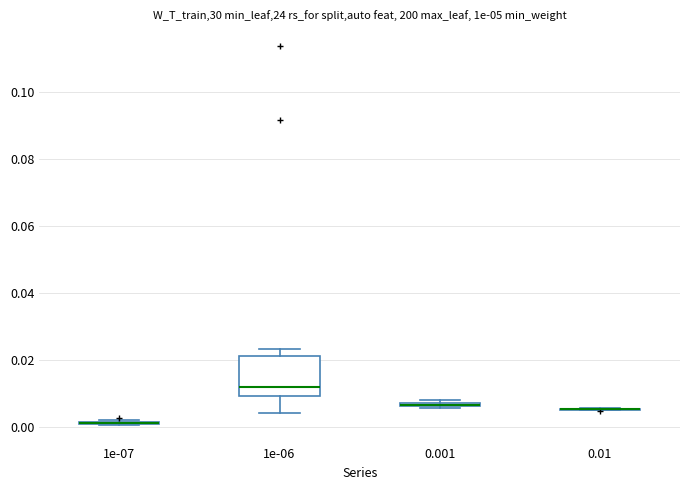

Which box is the tallest, from its lower edge to its upper edge?

1e-06